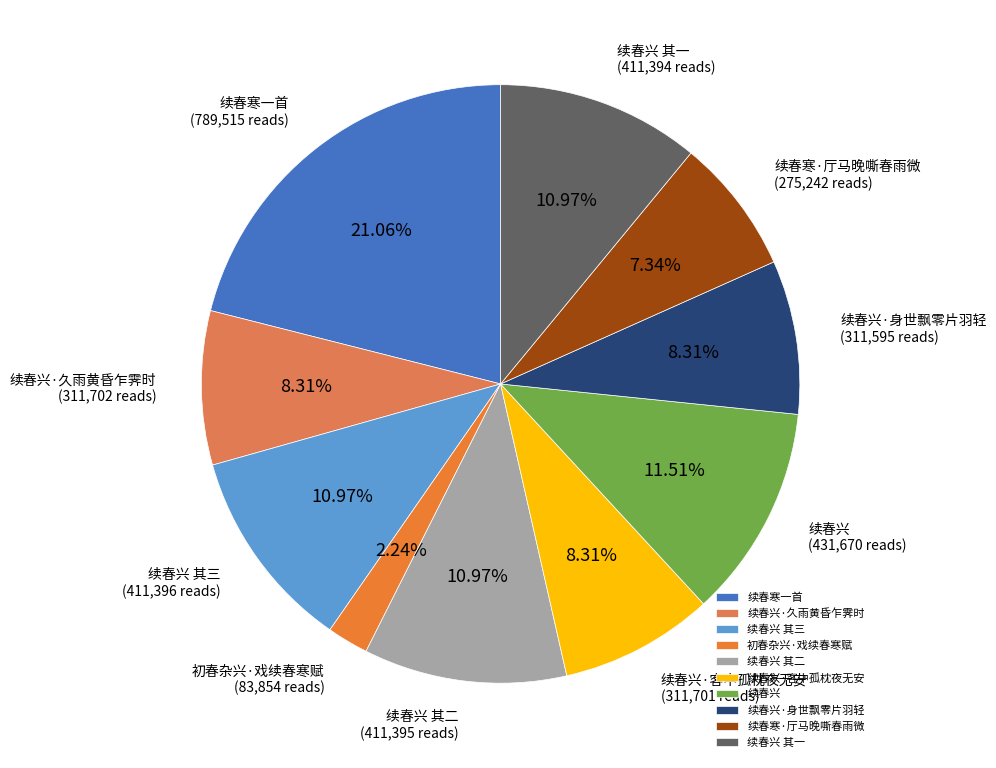

Combined, do 续春兴·久雨黄昏乍霁时 and 续春寒·厅马晚嘶春雨微 account for over 50%?

No